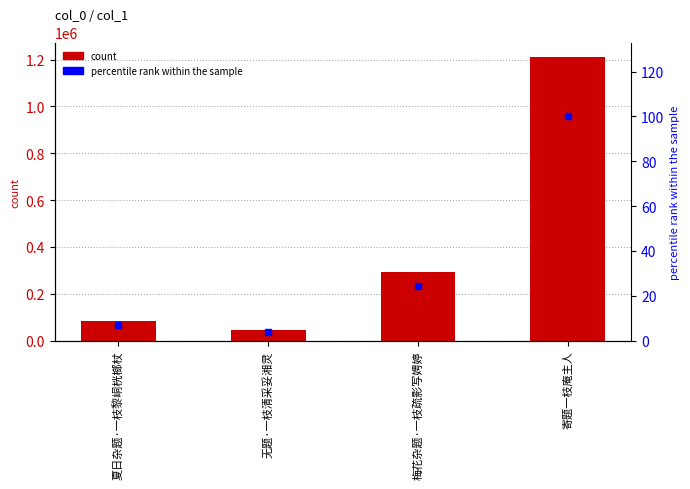

Which has a higher value, 梅花杂题·一枝疏影写娉婷 or 夏日杂题·一枝黎峒桄榔杖?

梅花杂题·一枝疏影写娉婷